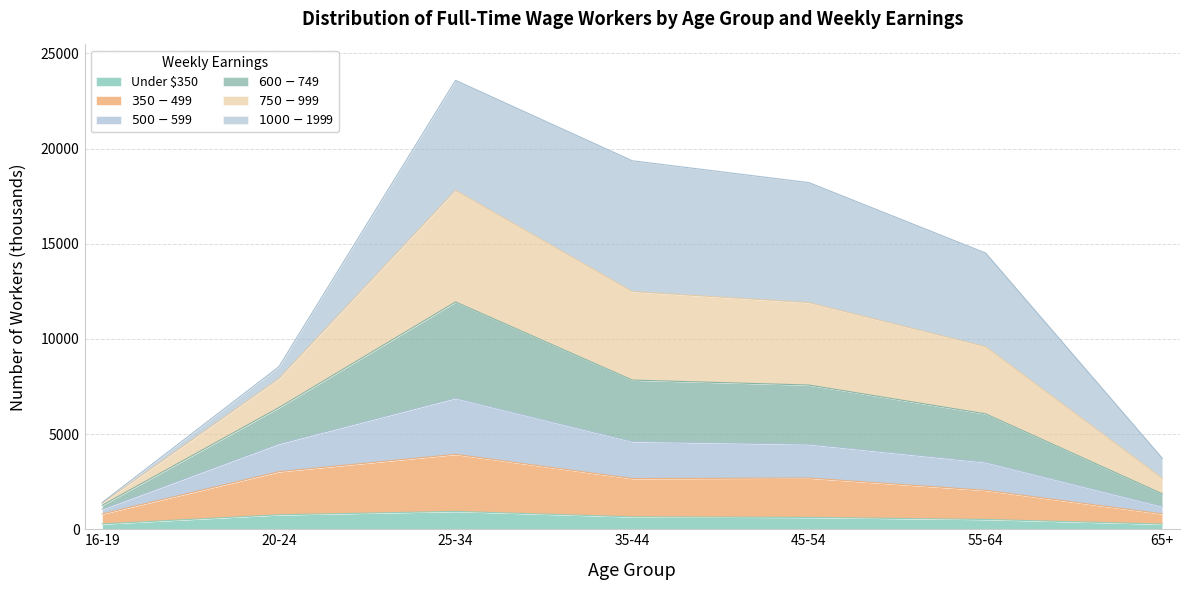

At which category is the sum across all series the highest?

25-34